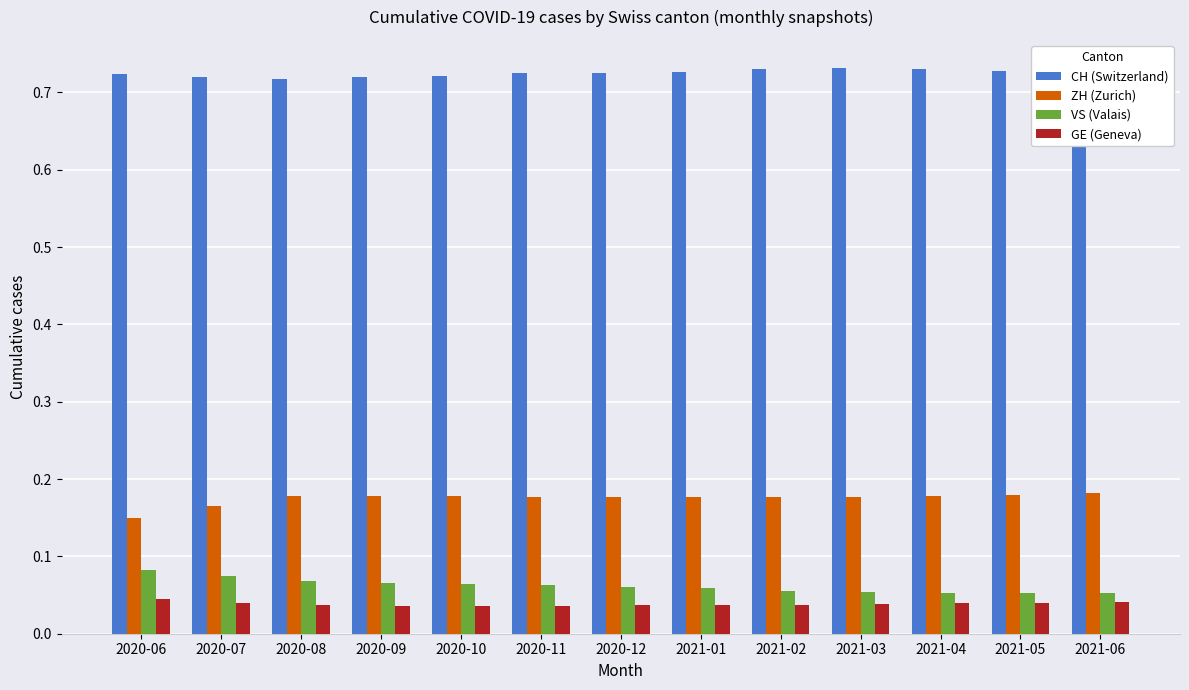

How many CH (Switzerland) values are between 0 and 1?

13